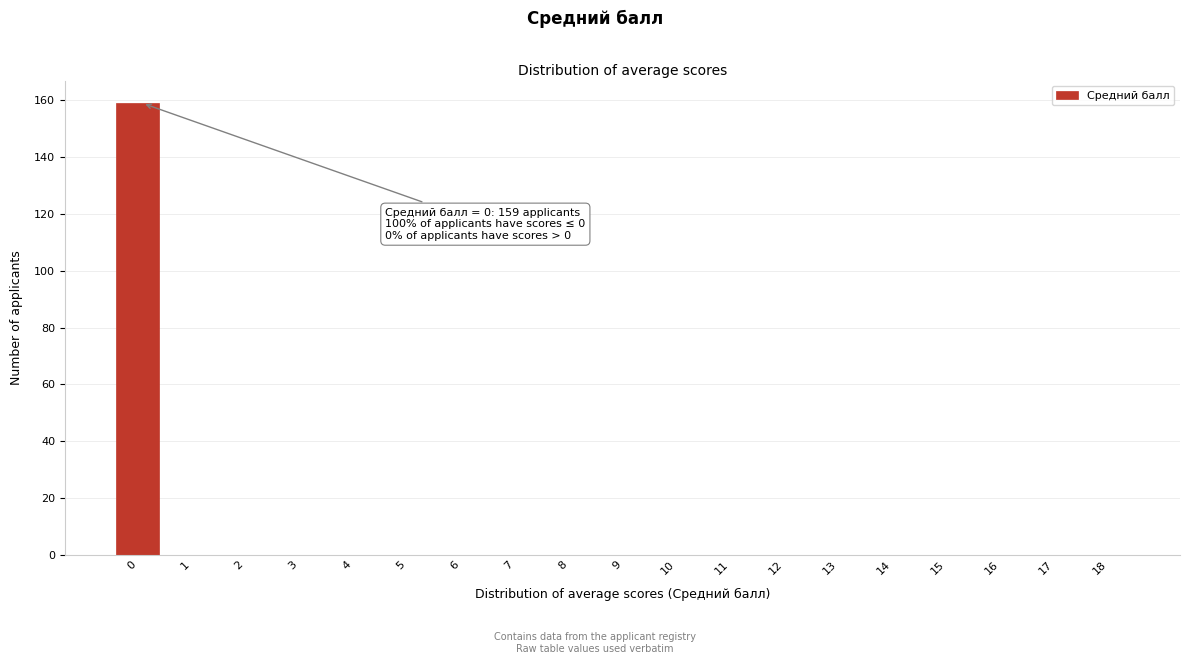

Reading left to right, list all the values displayed in this chart.

0=159	1=0	2=0	3=0	4=0	5=0	6=0	7=0	8=0	9=0	10=0	11=0	12=0	13=0	14=0	15=0	16=0	17=0	18=0